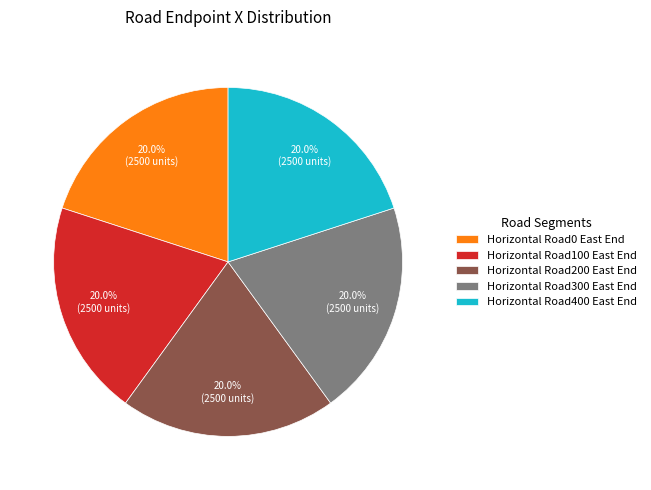

Count the number of slices in the pie.

5